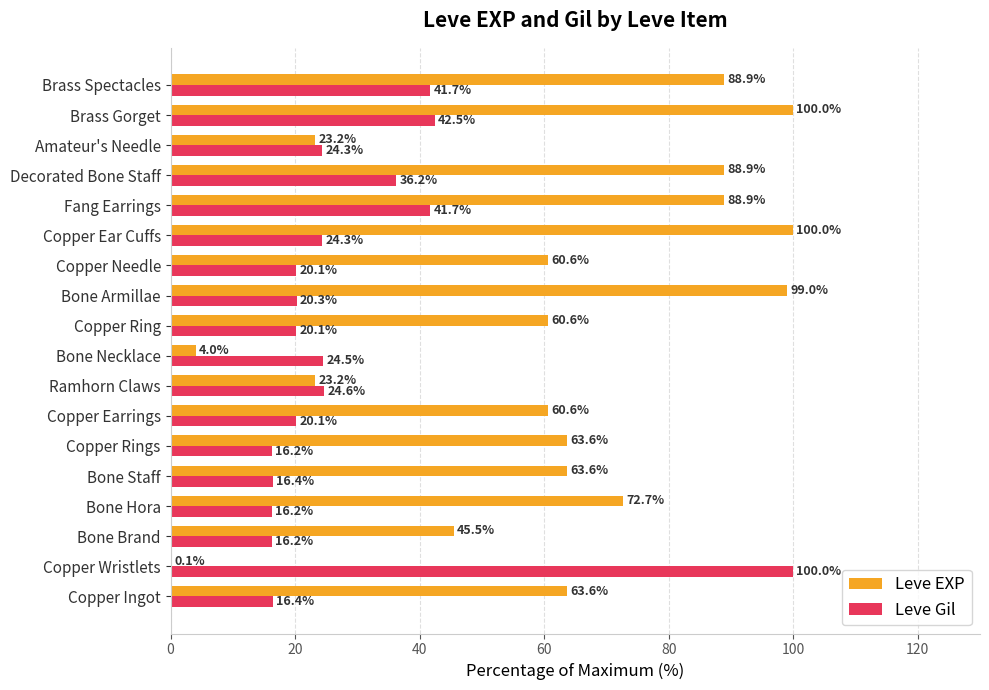

Between Copper Wristlets and Fang Earrings, which series saw the biggest shift?

Leve EXP